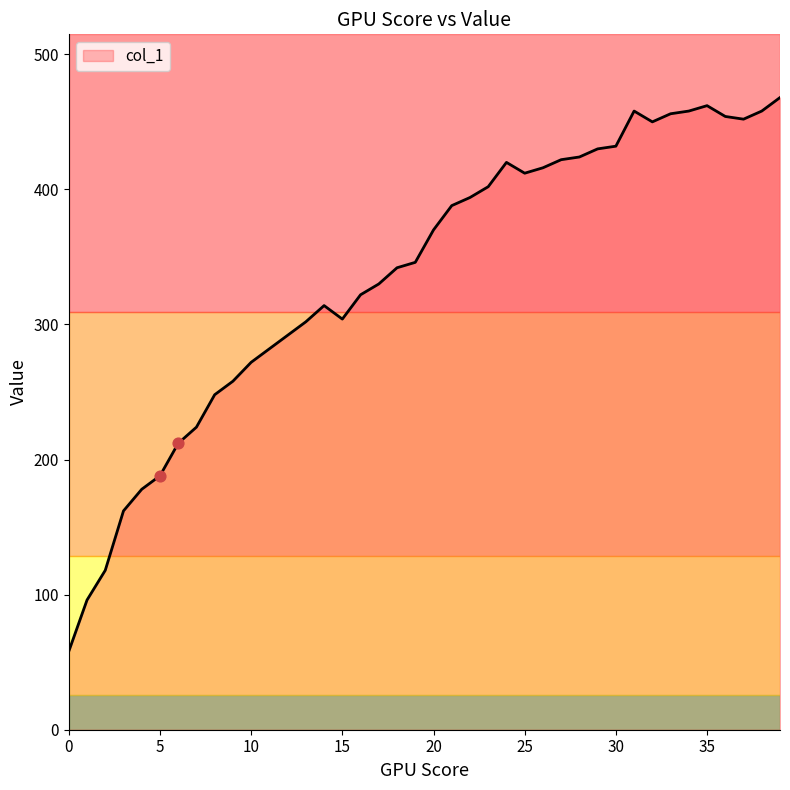

What is the difference between the maximum and minimum values?

410